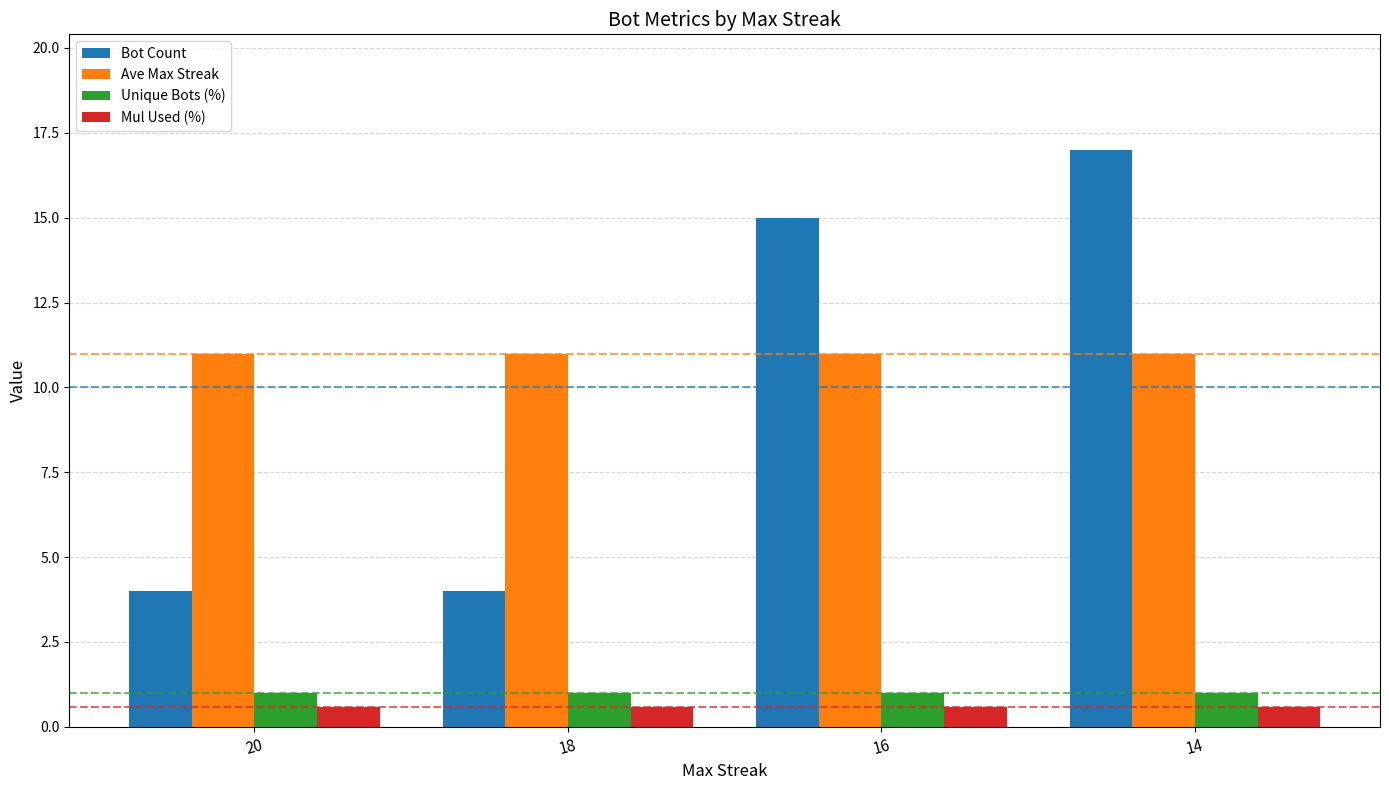

How many bars are there in each group?

4